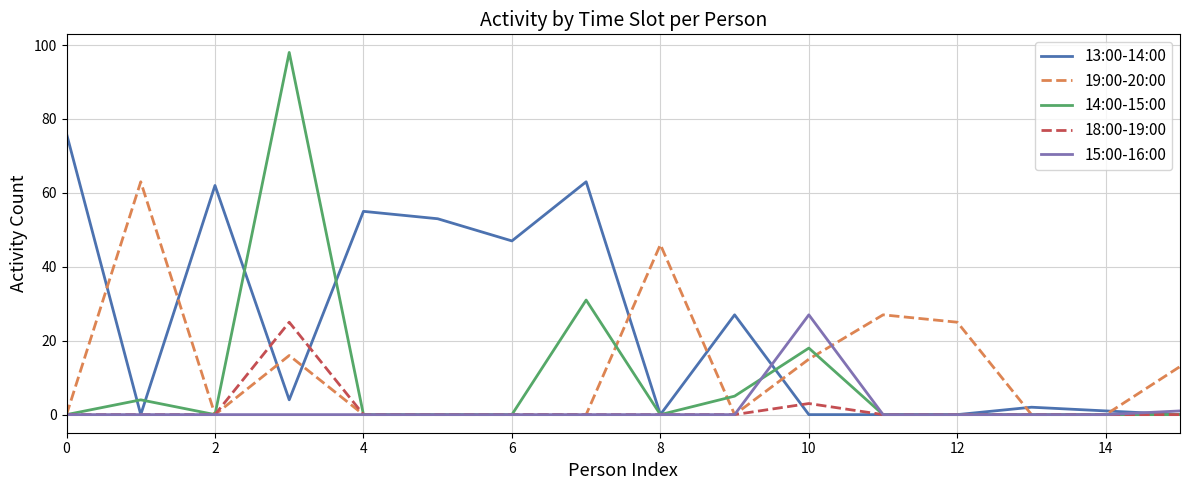

Count the number of categories in the chart.

16